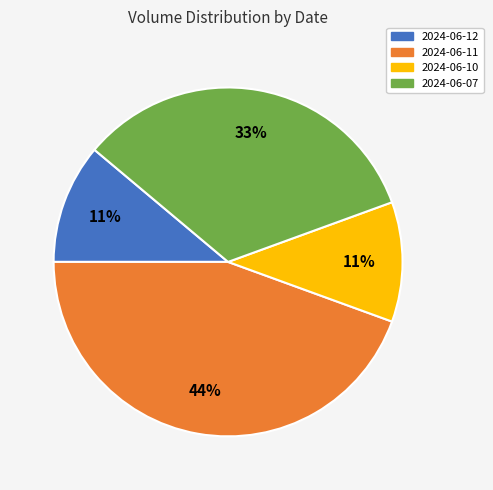

Is there a majority slice in this chart?

No